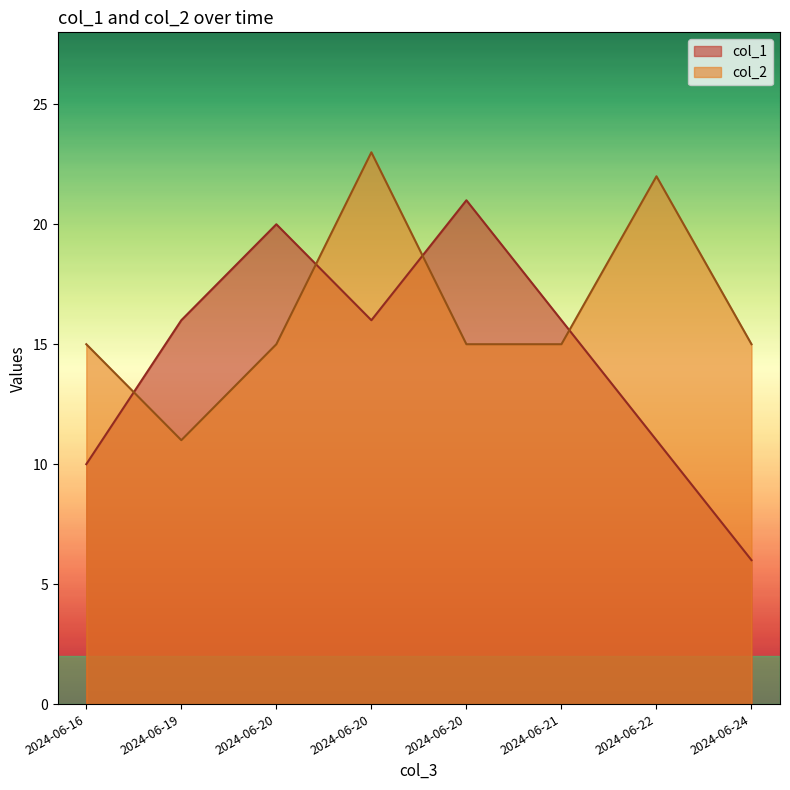

Reading left to right, list all the values displayed in this chart.

col_1: 2024-06-16=10	2024-06-19=16	2024-06-20=20	2024-06-20=16	2024-06-20=21	2024-06-21=16	2024-06-22=11	2024-06-24=6
col_2: 2024-06-16=15	2024-06-19=11	2024-06-20=15	2024-06-20=23	2024-06-20=15	2024-06-21=15	2024-06-22=22	2024-06-24=15